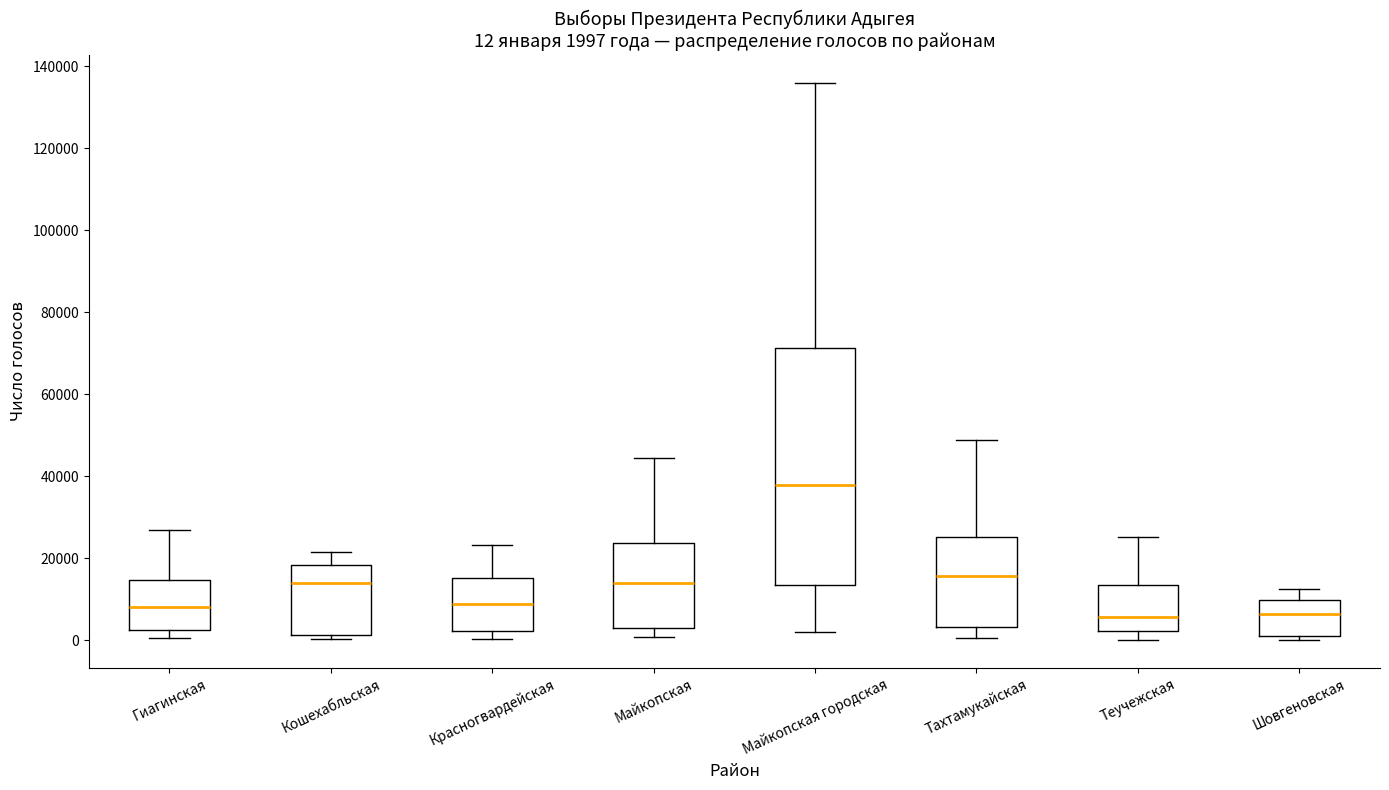

Which box is the tallest, from its lower edge to its upper edge?

Майкопская городская